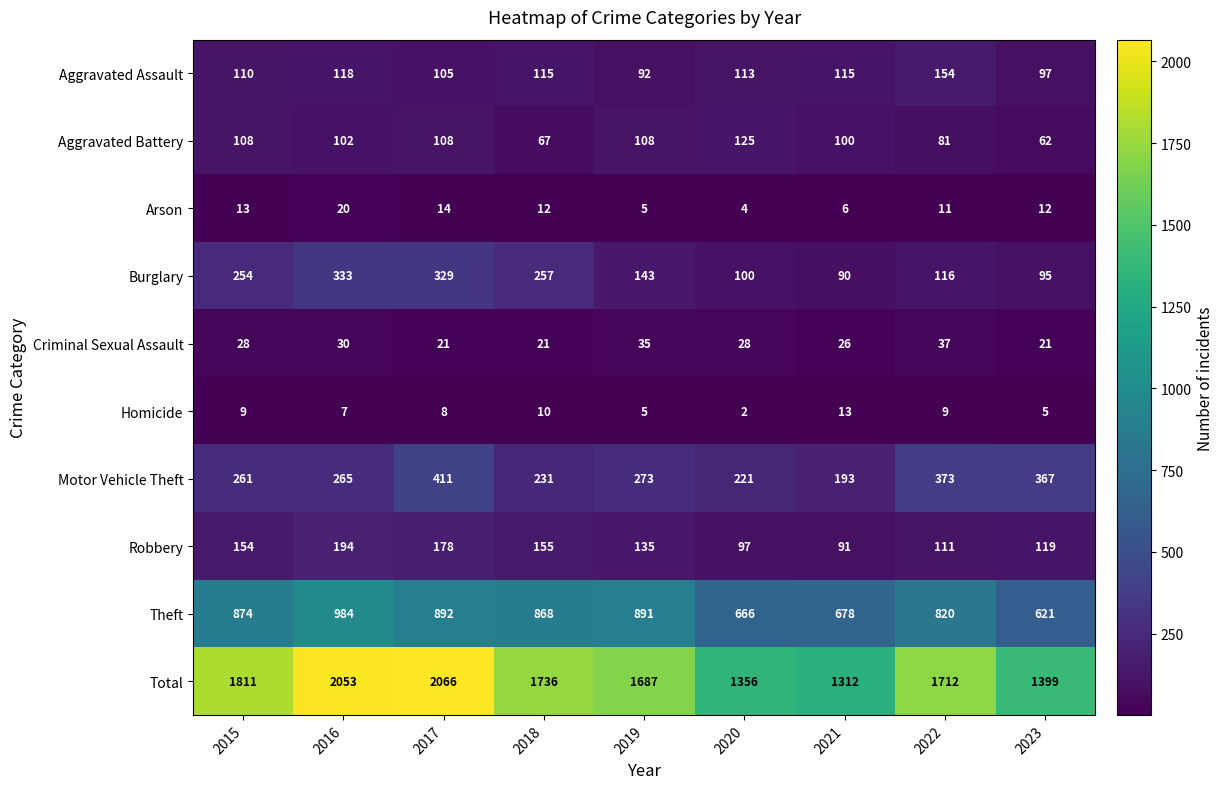

How many series are shown in this chart?

10